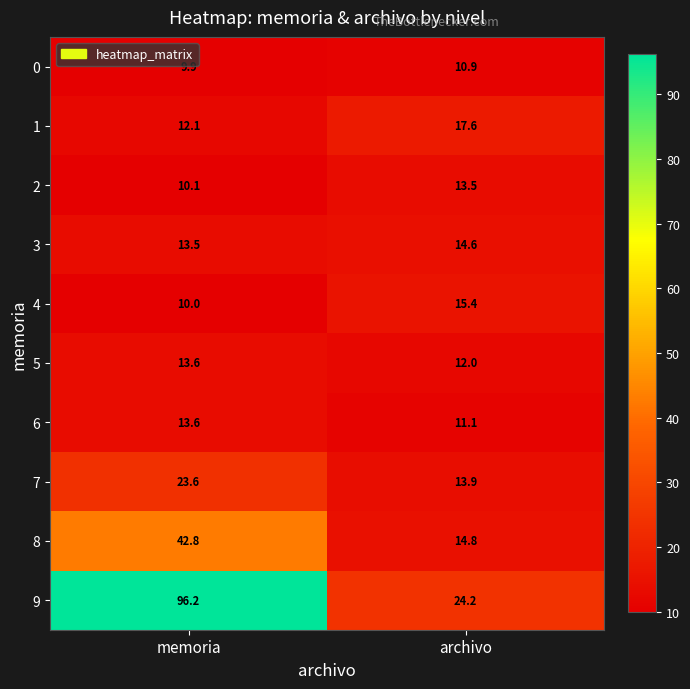

What is the approximate value of 5 at memoria?

13.6